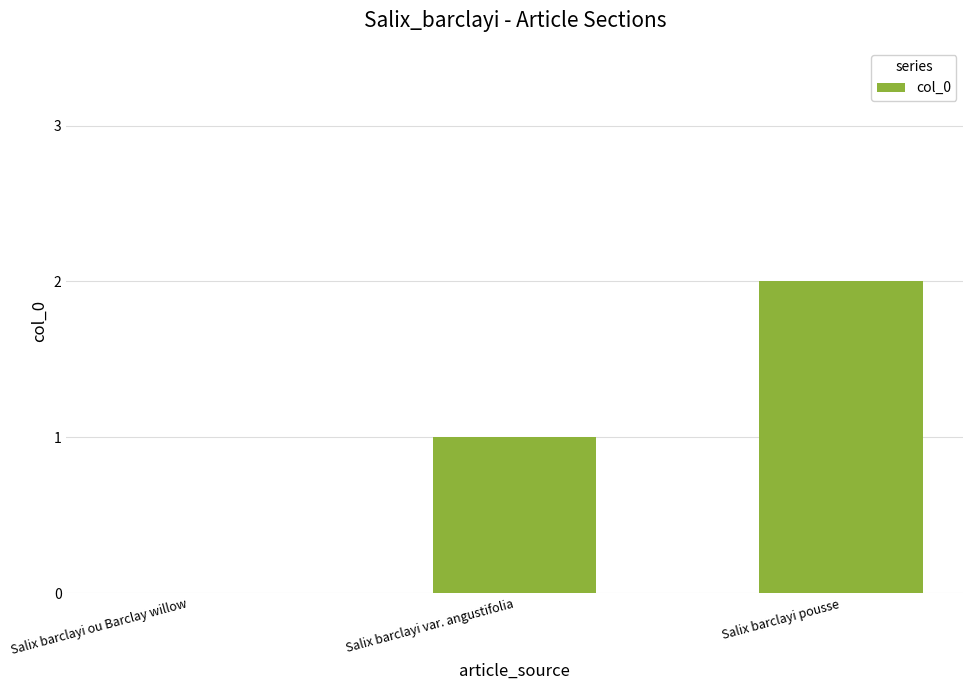

What is the change in value from Salix barclayi var. angustifolia to Salix barclayi pousse?

+1